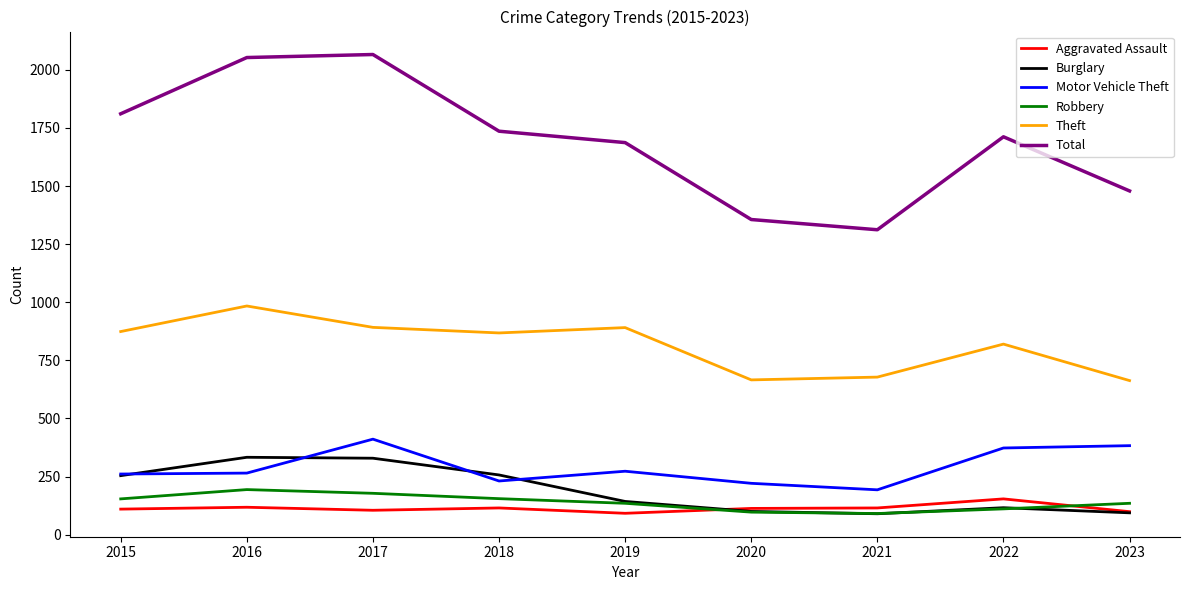

Which series has the widest spread of values?

Total